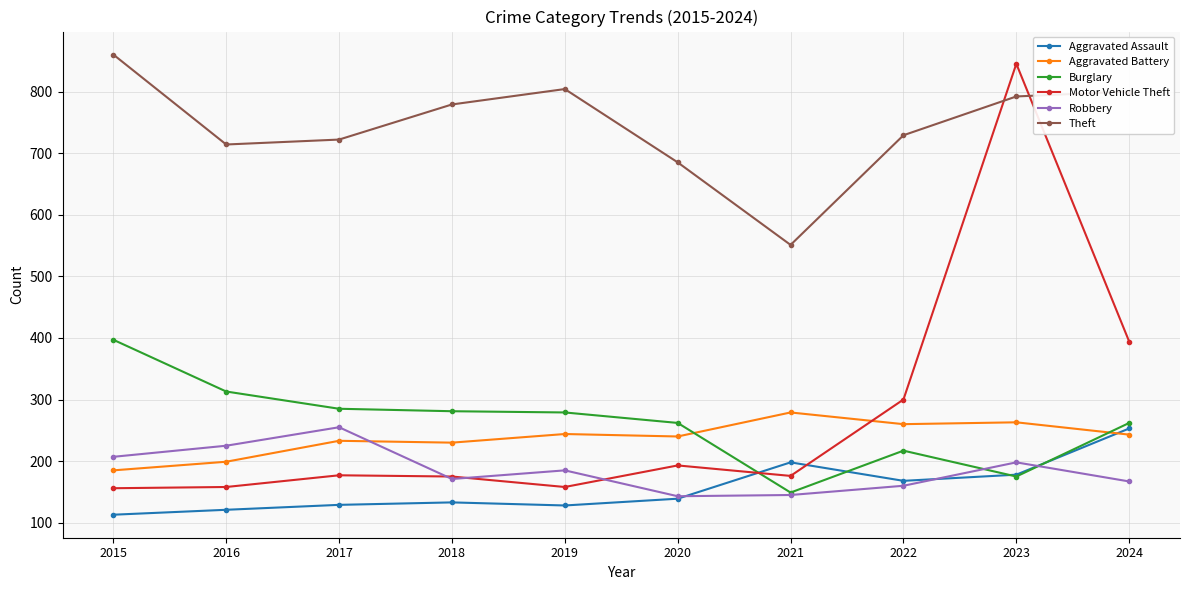

In Theft, how many points are lower than both neighbors (excluding endpoints)?

2